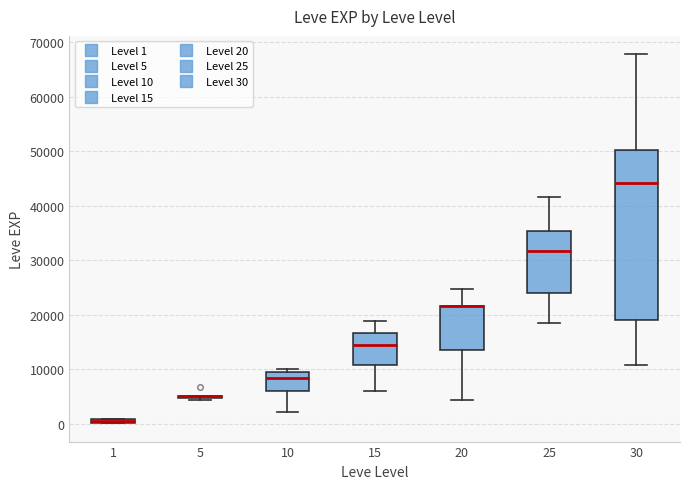

Where does the upper whisker of the box at x = 20 end on the y-axis? The values are not printed on the chart, so give them approximately, as read against the axis.

25000